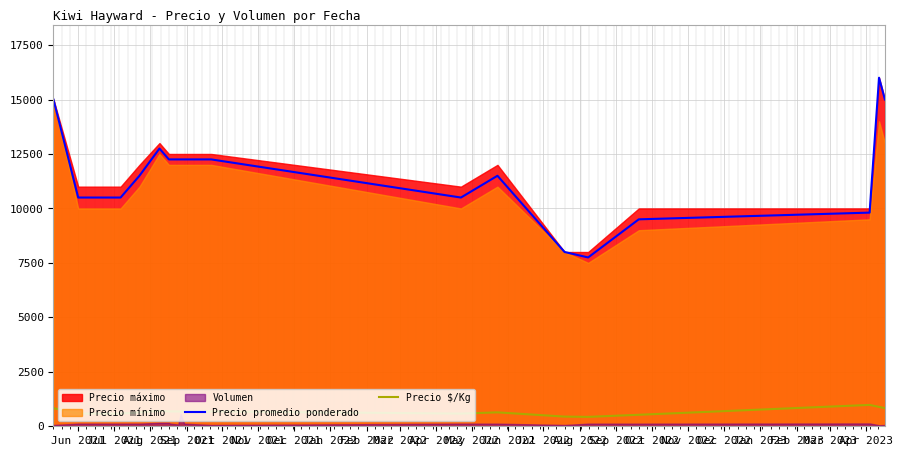

Does the chart display data point markers on the line(s)?

No